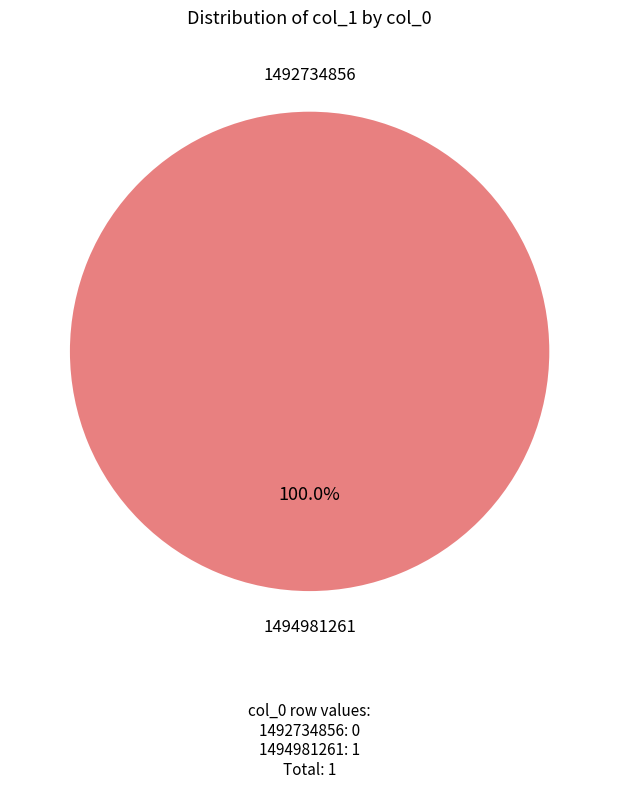

Which category accounts for the majority?

1494981261